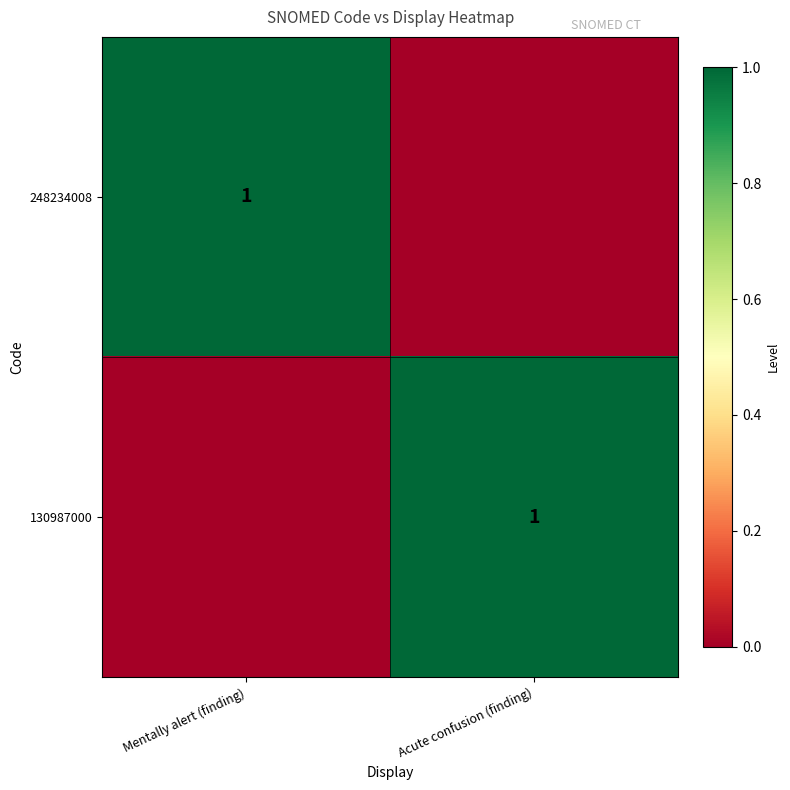

True or false: 130987000 has a value of 1 at Acute confusion (finding).

True